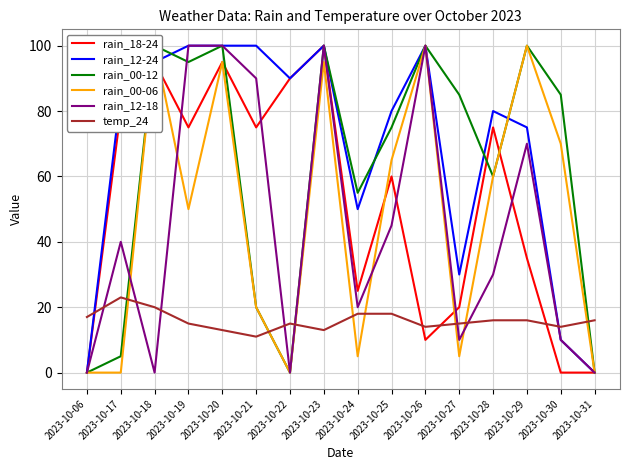

What are all the series names shown in the legend?

rain_18-24, rain_12-24, rain_00-12, rain_00-06, rain_12-18, temp_24